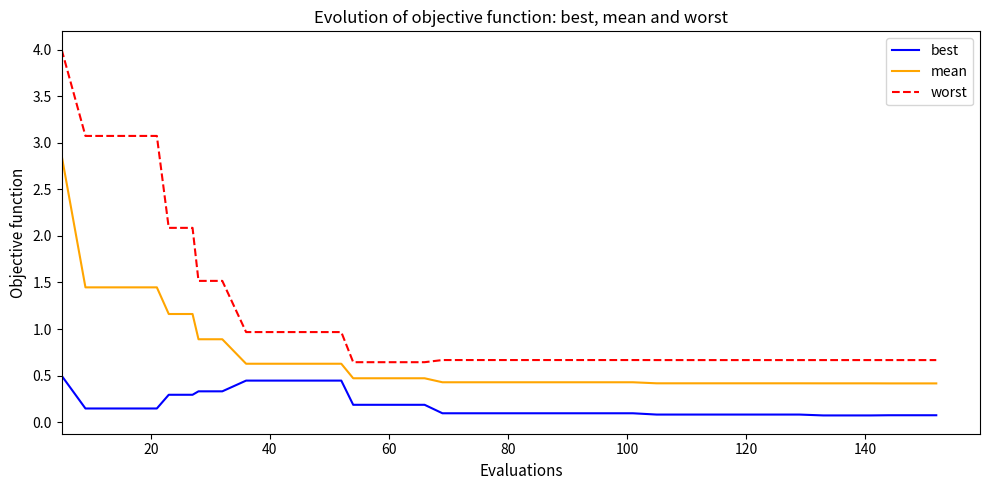

True or false: mean and best cross at least once.

False